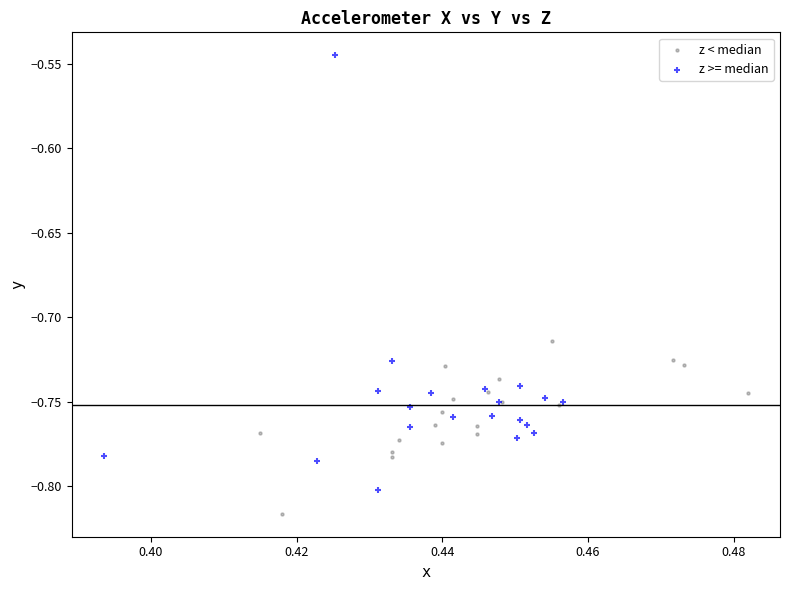

Which series contains the highest Y value?

z >= median